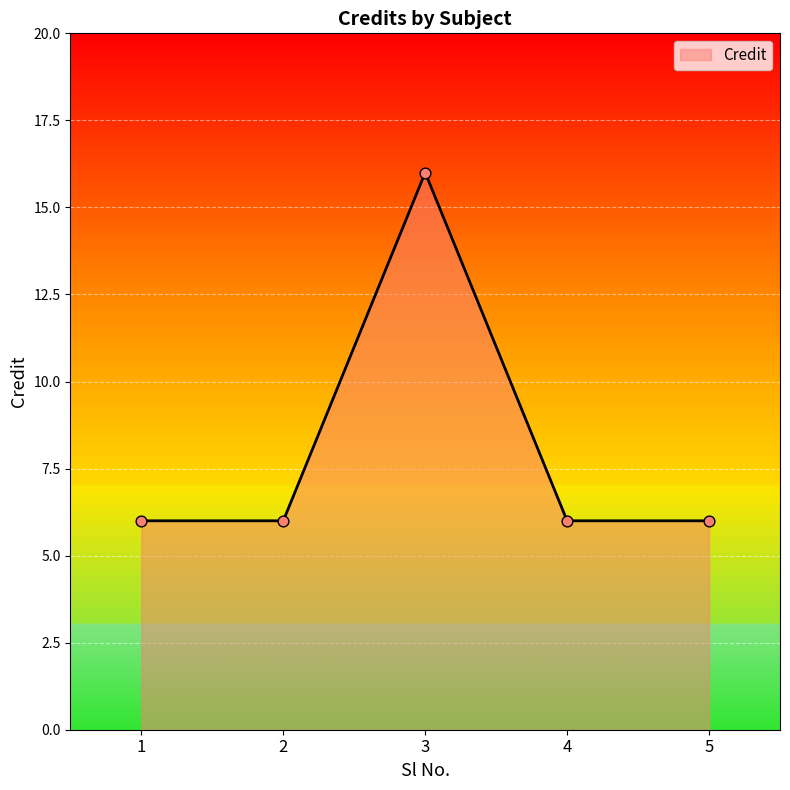

Approximately how many times larger is the value at 4 compared to 5?

1.0